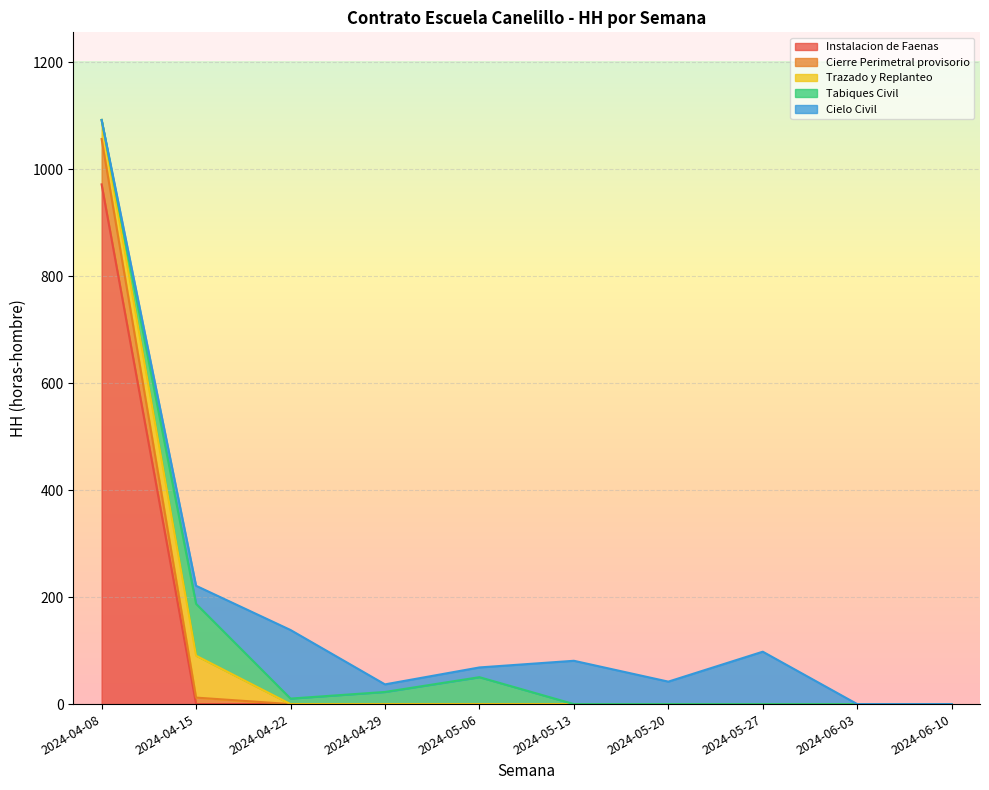

What is the label of the 7th point from the left?

2024-05-20